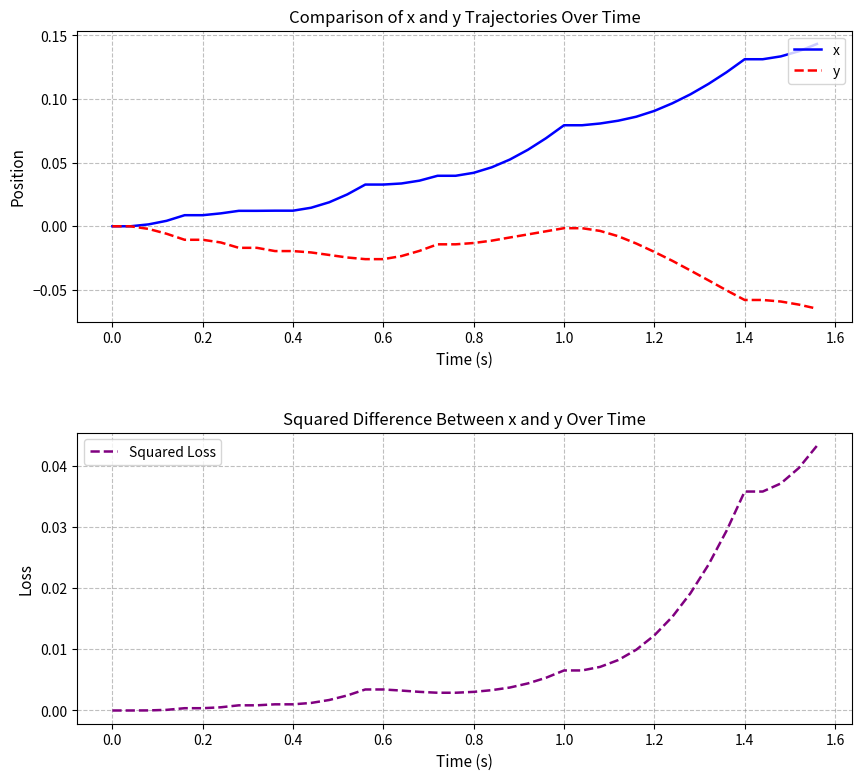

What is the maximum value shown in the chart?

0.1